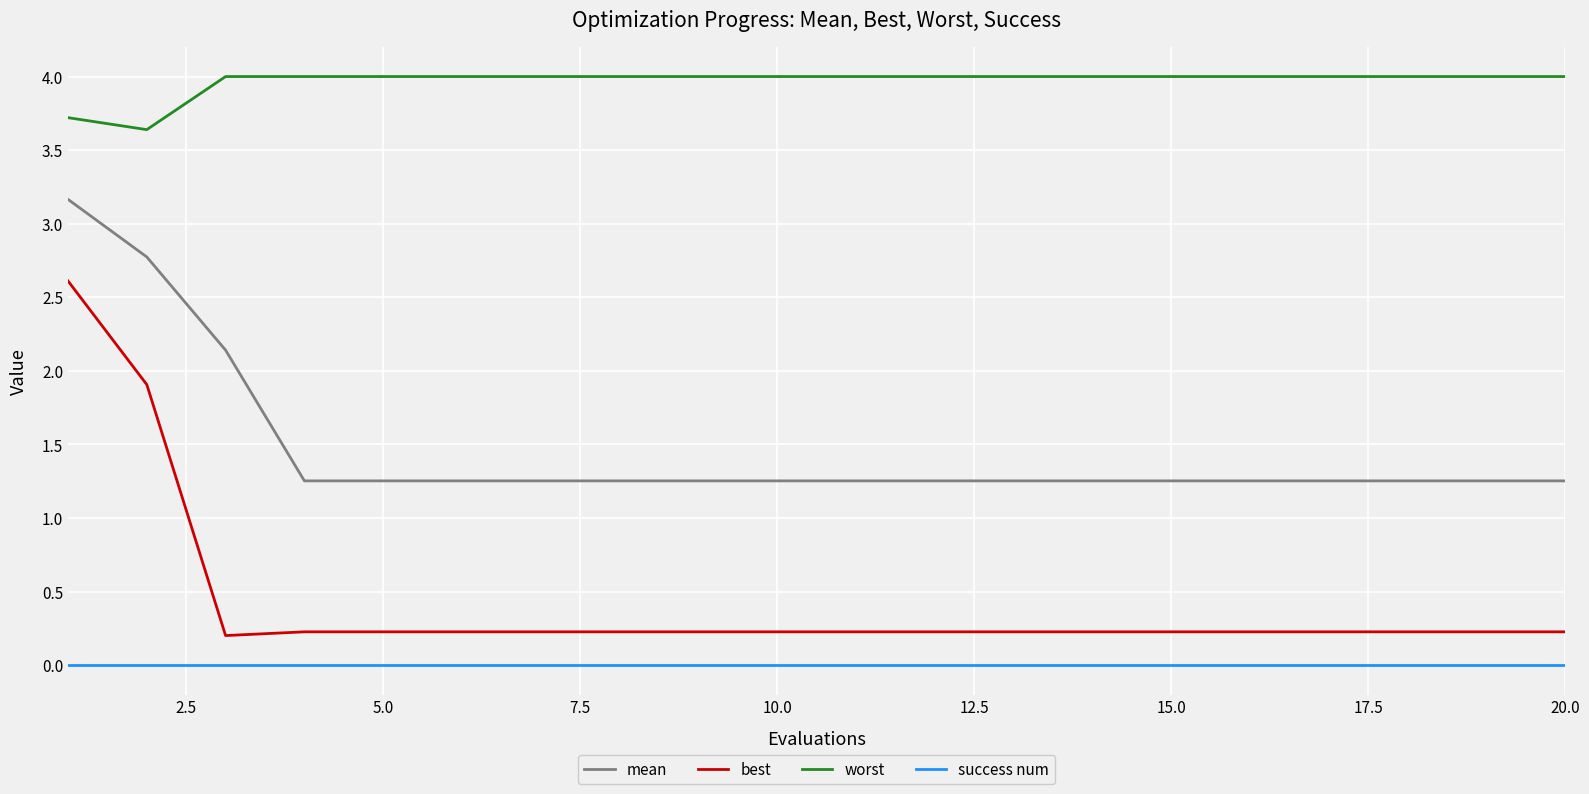

How many distinct data groups are displayed?

4